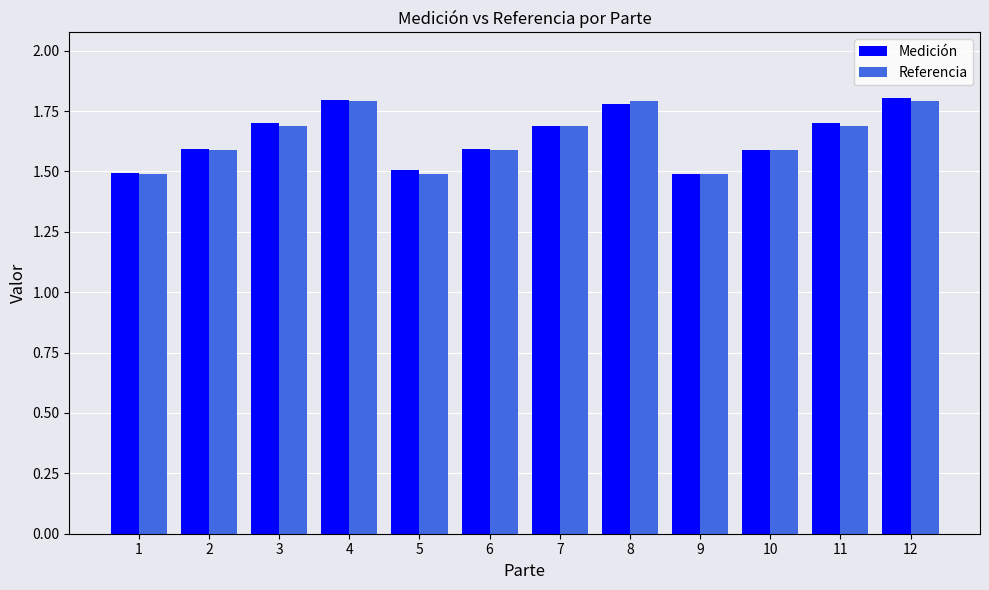

What is the highest value of the Medición series?

1.8